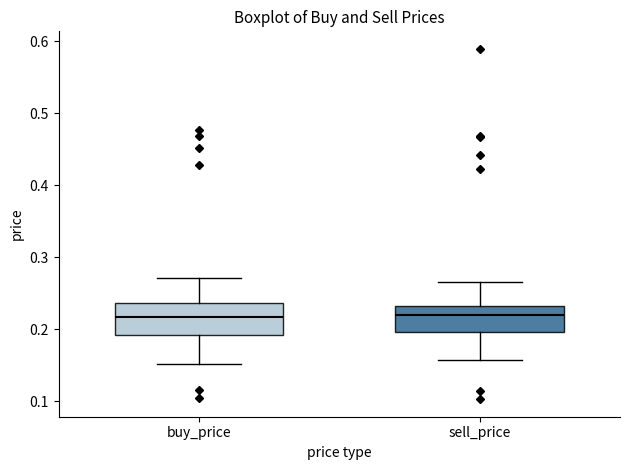

Reading left to right, transcribe this box plot: for each box, give where its median line is, the range the box spans, and where its two whiskers end, as read against the y-axis. The values are not printed on the chart, so give them approximately, as read against the axis.

buy_price: median 0.22, box 0.19 to 0.24, whiskers 0.15 to 0.27
sell_price: median 0.22, box 0.20 to 0.23, whiskers 0.16 to 0.27